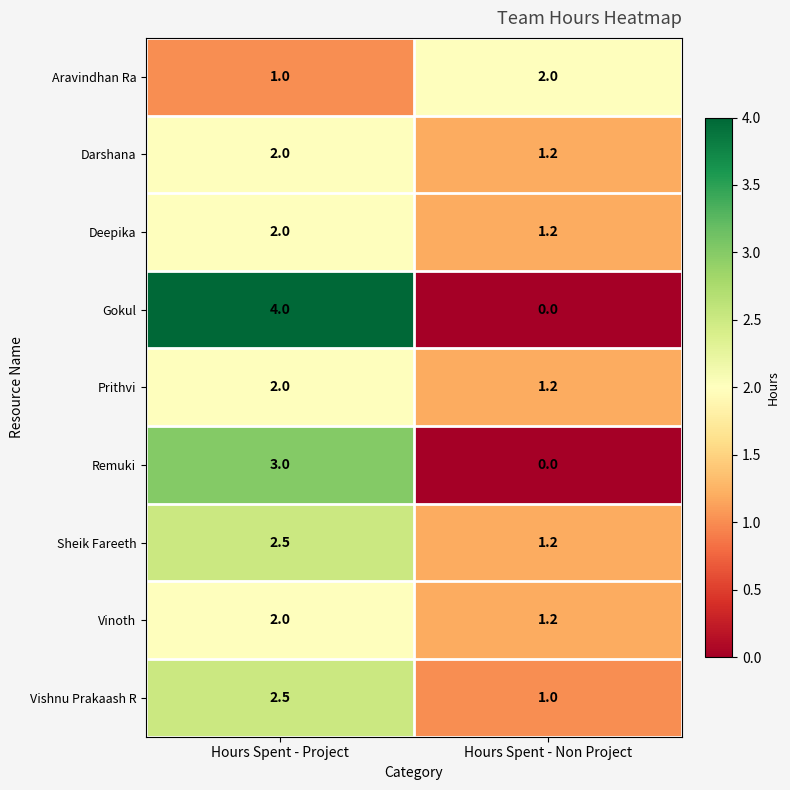

At which category is the sum across all series the highest?

Hours Spent - Project